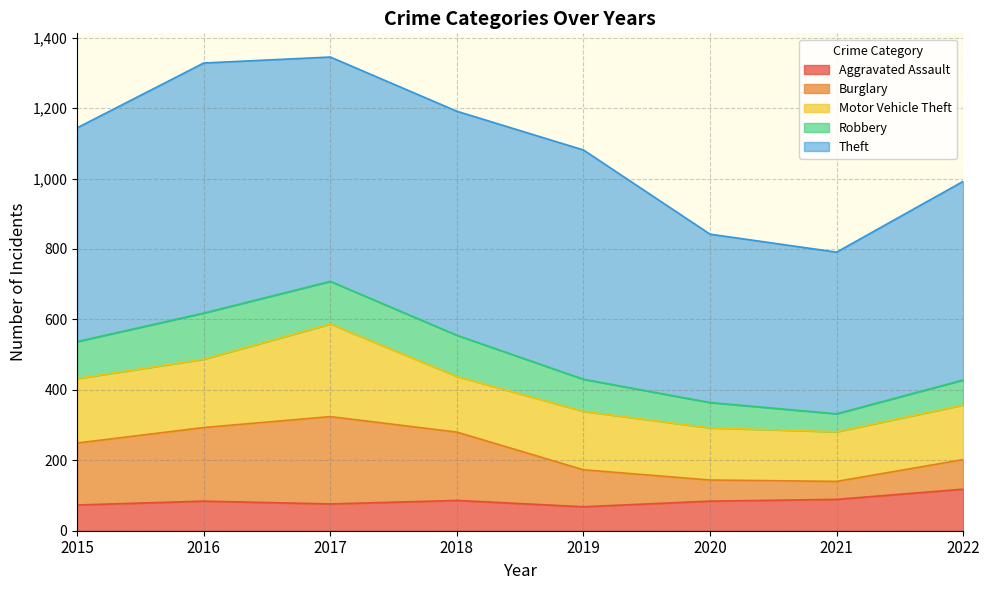

At 2018, list the series in order from largest to smallest.

Theft, Burglary, Motor Vehicle Theft, Robbery, Aggravated Assault